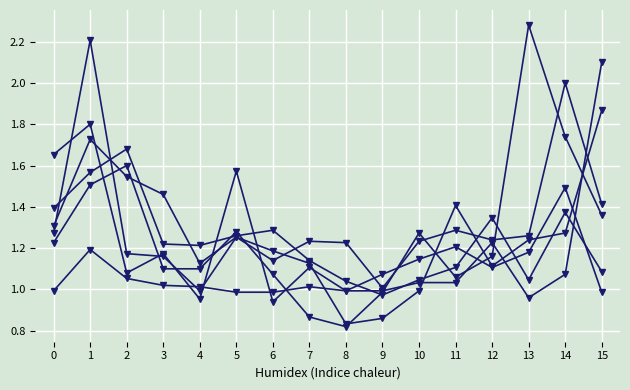

Count the number of categories in the chart.

16